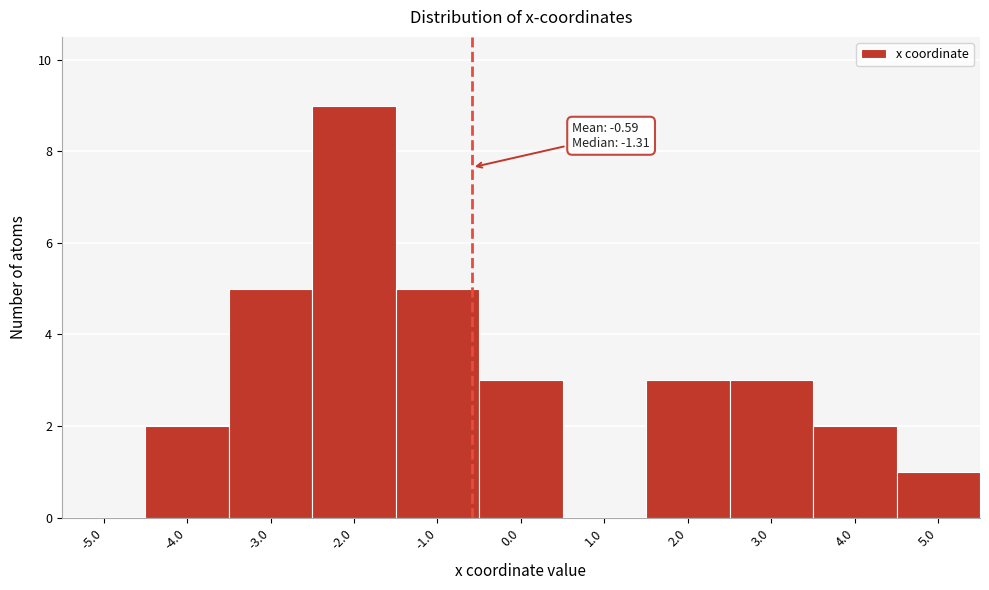

Which range on the x-axis has the tallest bar?

-2.5 to -1.5